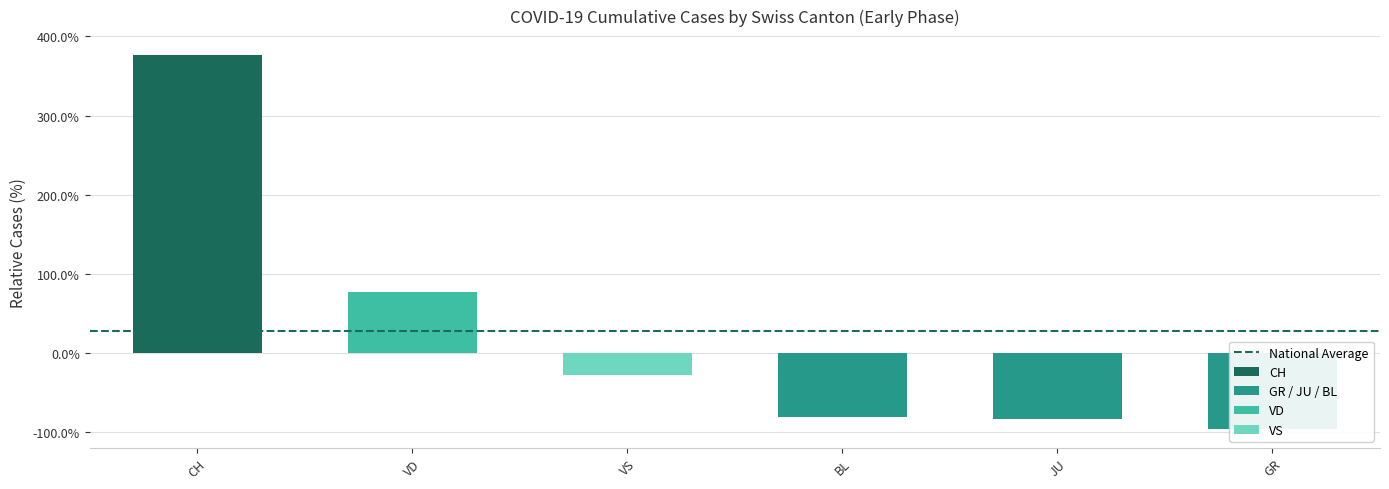

What is the sum of the values at JU and BL?

-164.0